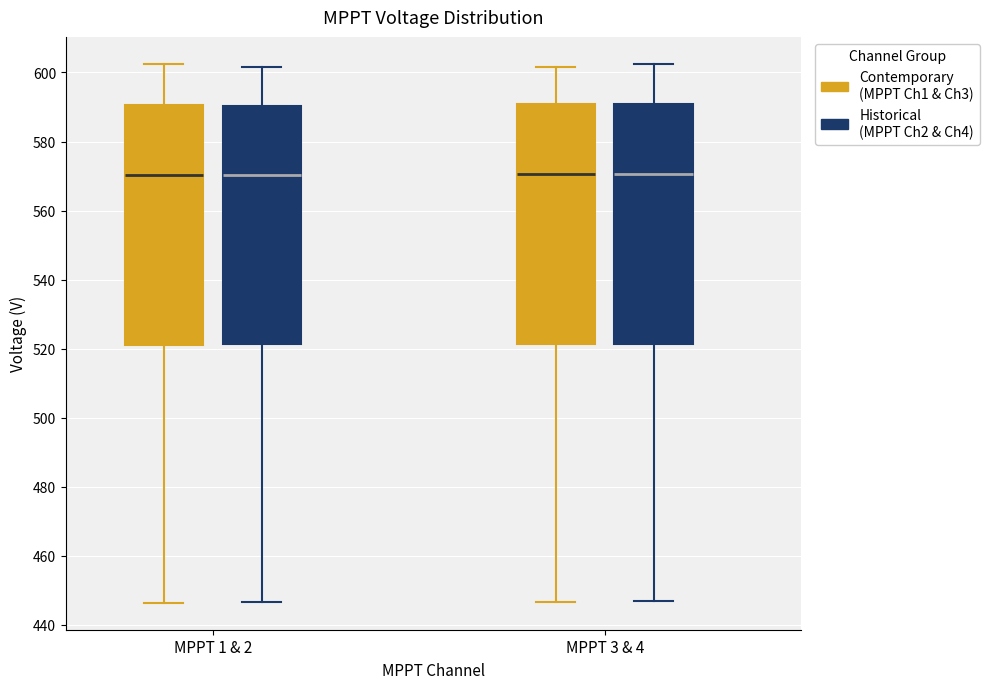

Where does the median line of the box for MPPT 3 & 4 (Historical (MPPT Ch2 & Ch4)) sit on the y-axis? The values are not printed on the chart, so give them approximately, as read against the axis.

570